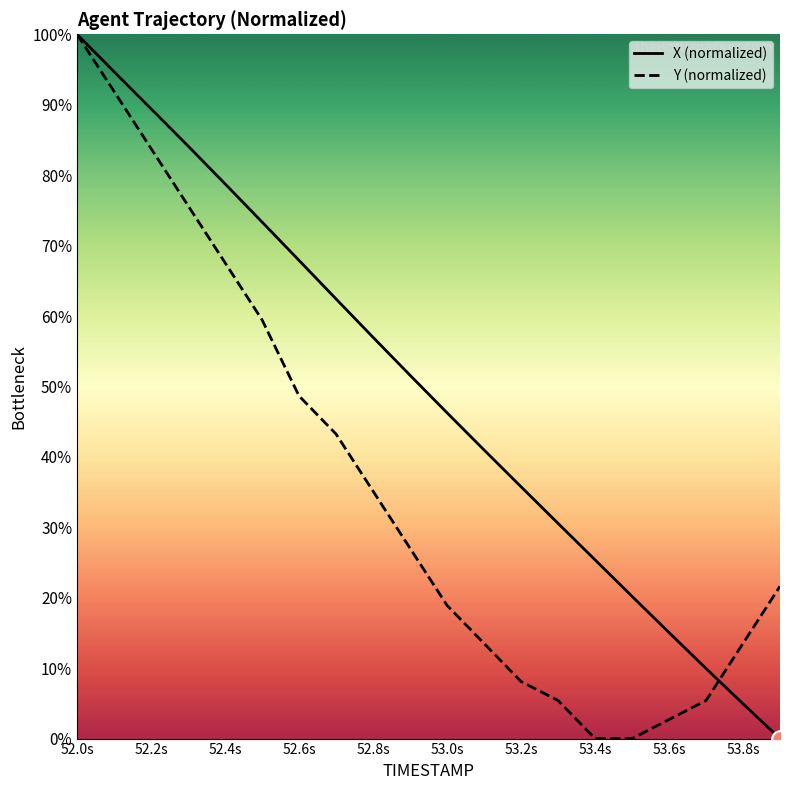

Is the value of X (normalized) at 53.6s greater than the value of Y (normalized) at 53.8s?

Yes